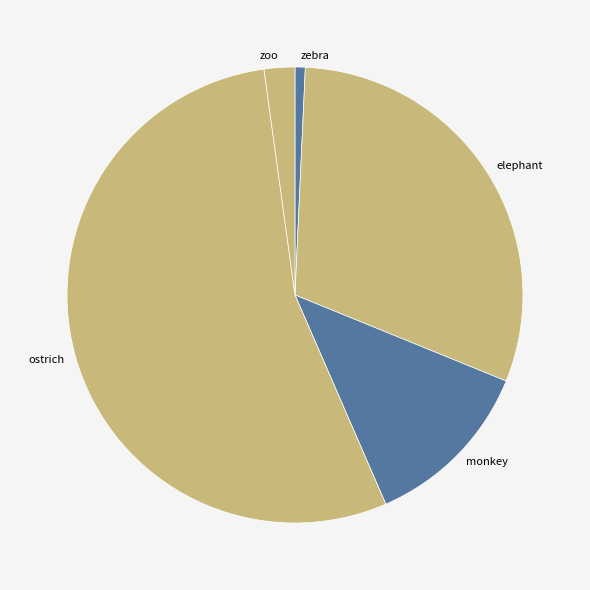

What is the largest slice in the pie chart?

ostrich